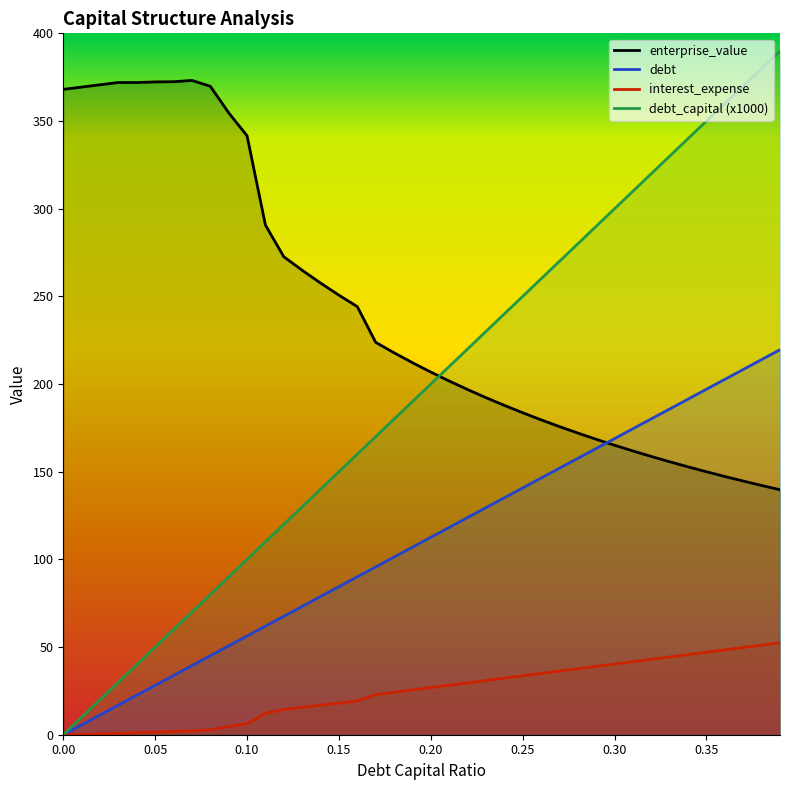

Where is debt nearest to the value 109?

0.19